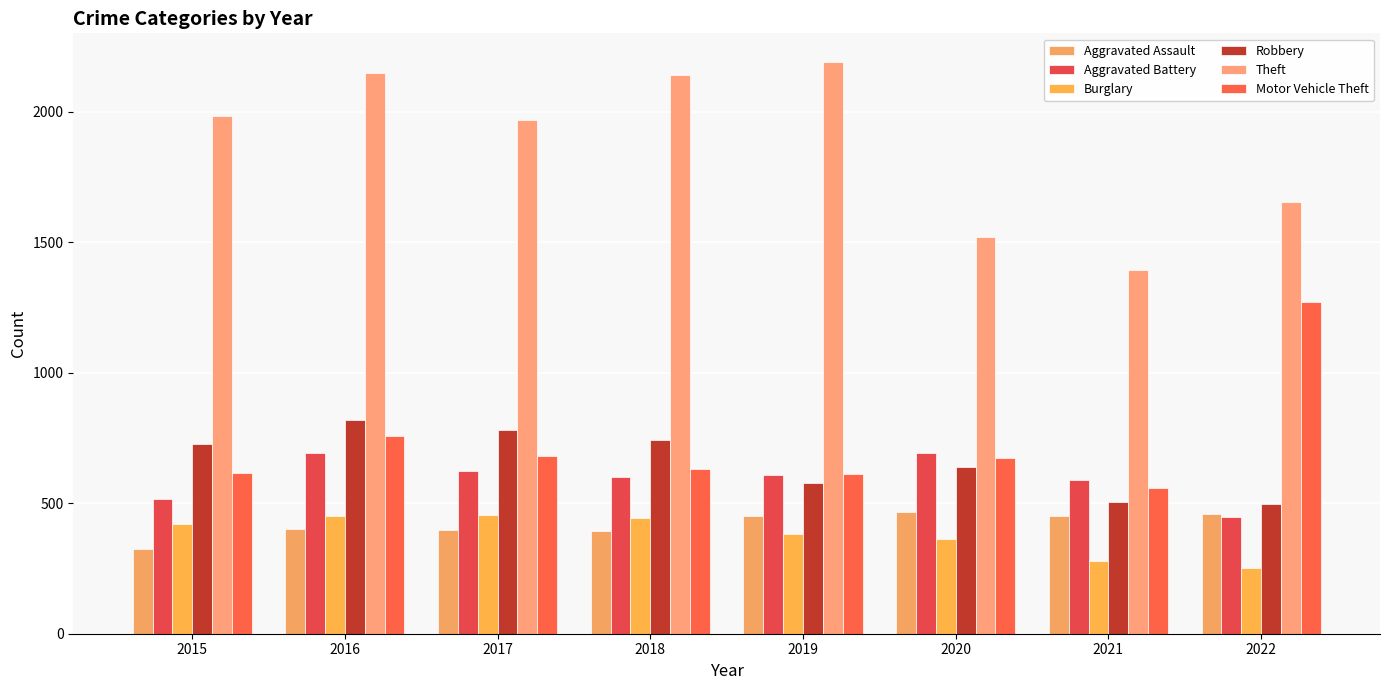

What is the minimum value for Aggravated Battery?

446